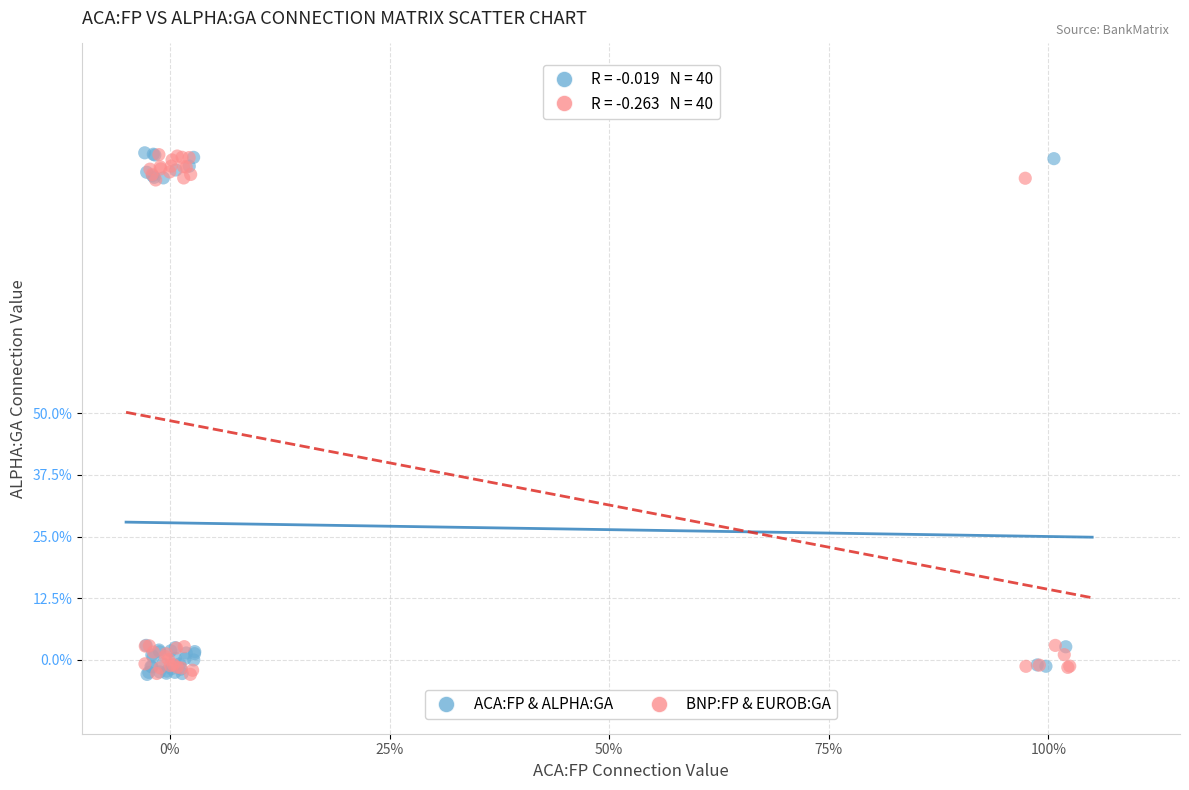

What are all the series names shown in the legend?

ACA:FP & ALPHA:GA, BNP:FP & EUROB:GA